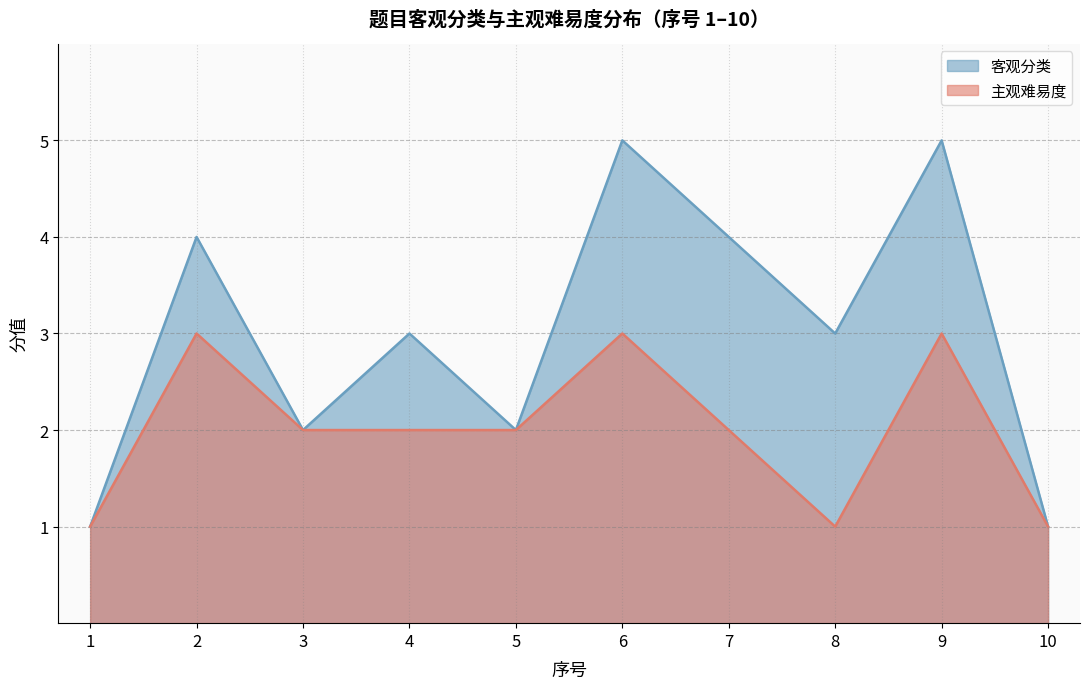

Count the 主观难易度 values in the range 1 to 3.

10